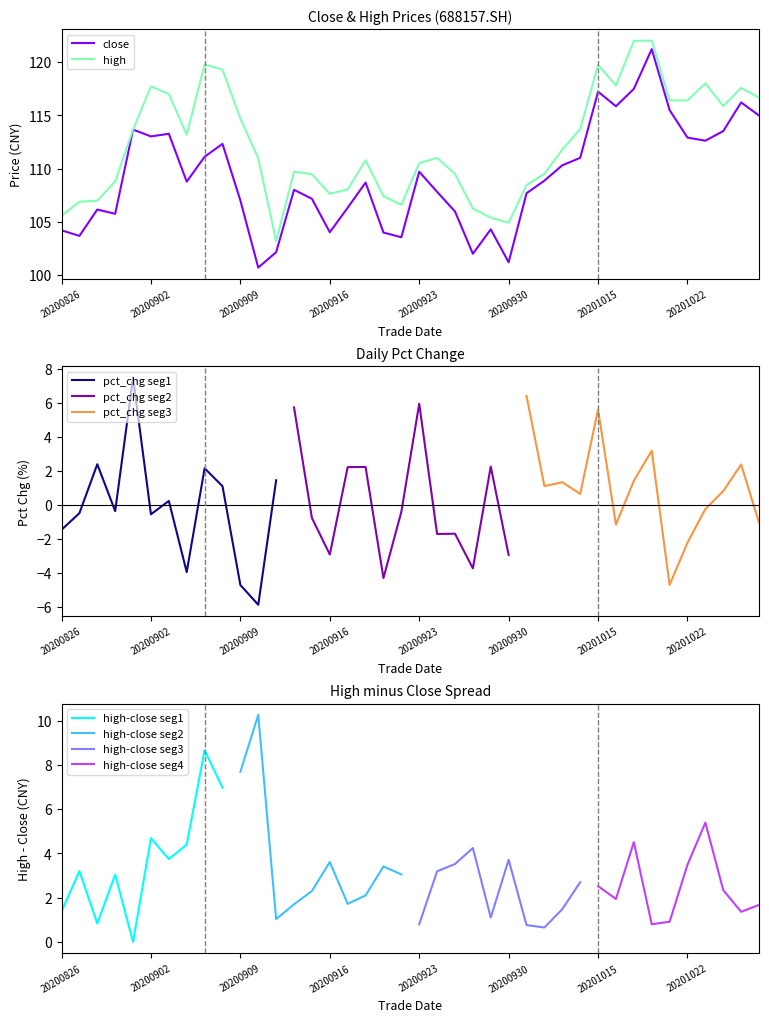

Which series has the largest total across all categories?

high